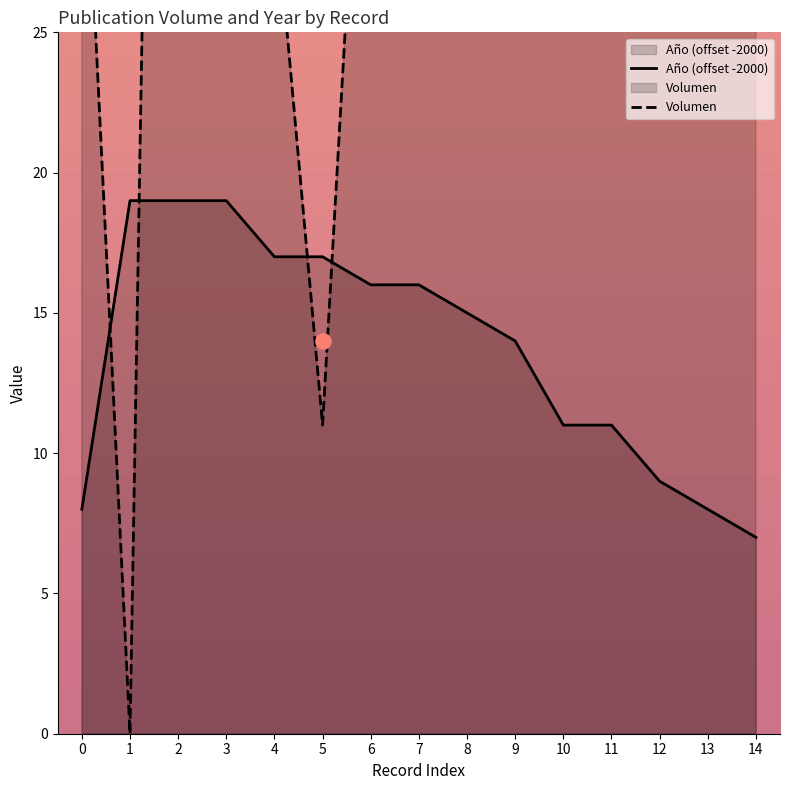

Which series contains the highest Y value?

Volumen